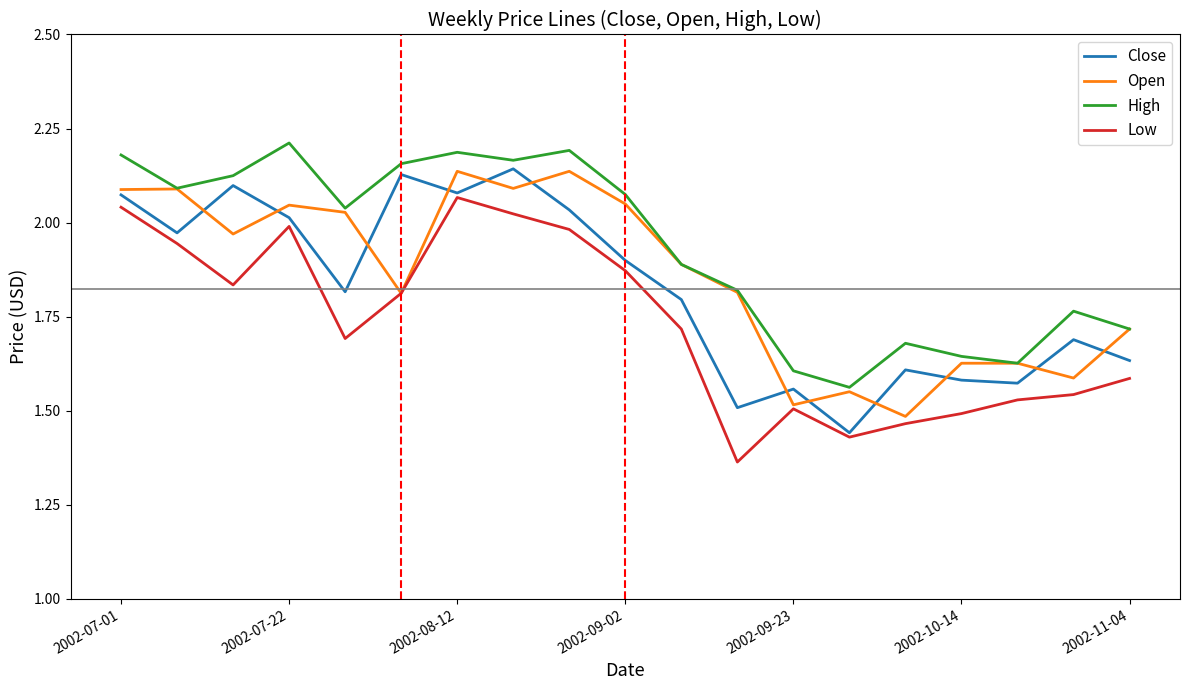

True or false: High and Low intersect in this chart.

False